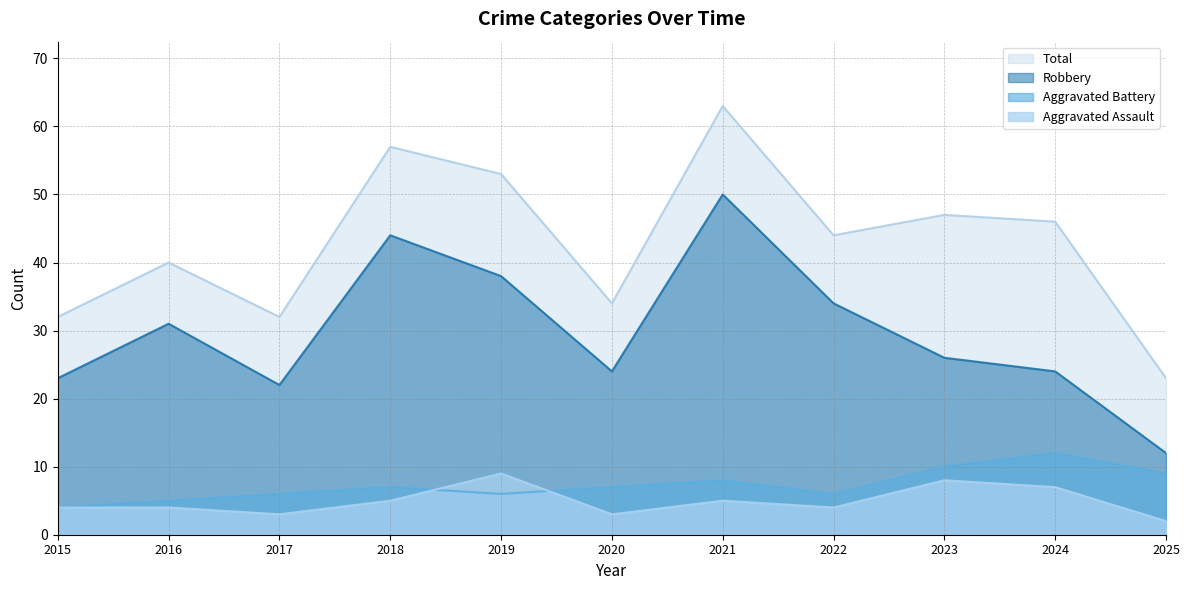

The value of Aggravated Assault at 2023 is 14. True or false?

False